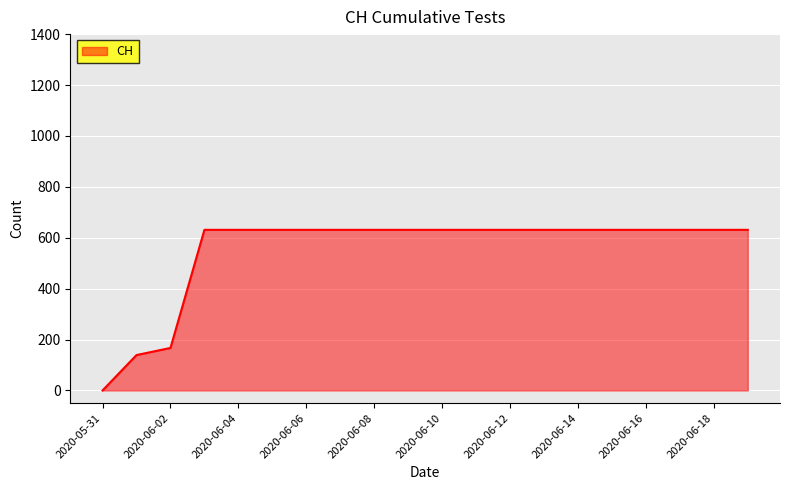

What is the difference between the maximum and minimum values?

631